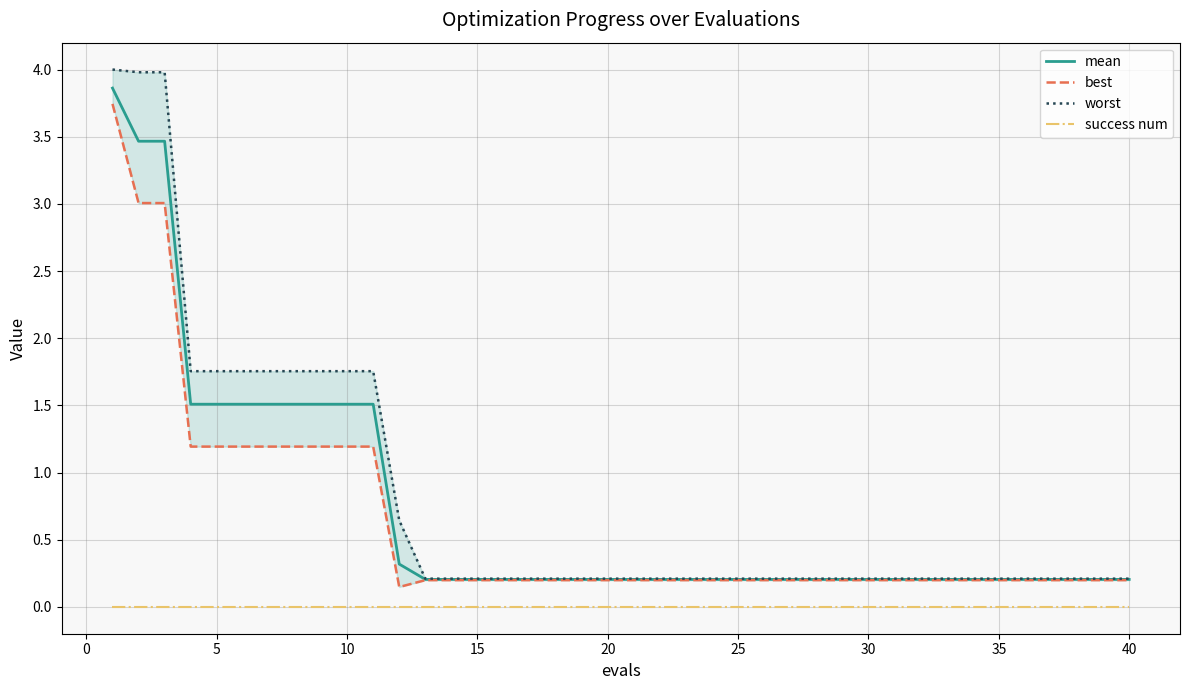

True or false: success num and mean intersect in this chart.

False